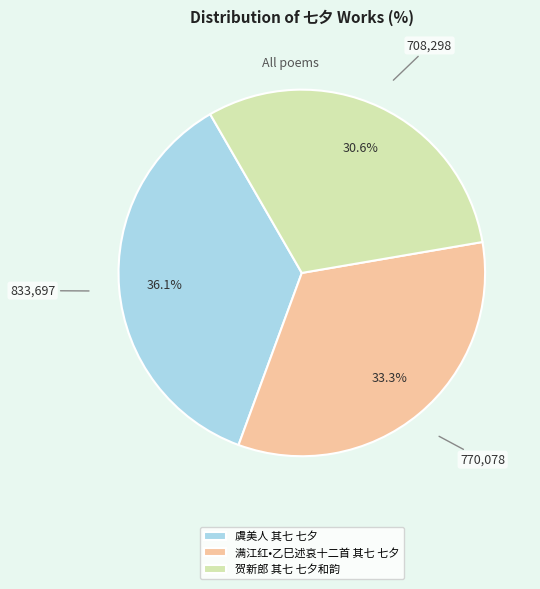

What is the ratio of the value at 虞美人 其七 七夕 to the value at 满江红•乙巳述哀十二首 其七 七夕?

1.1